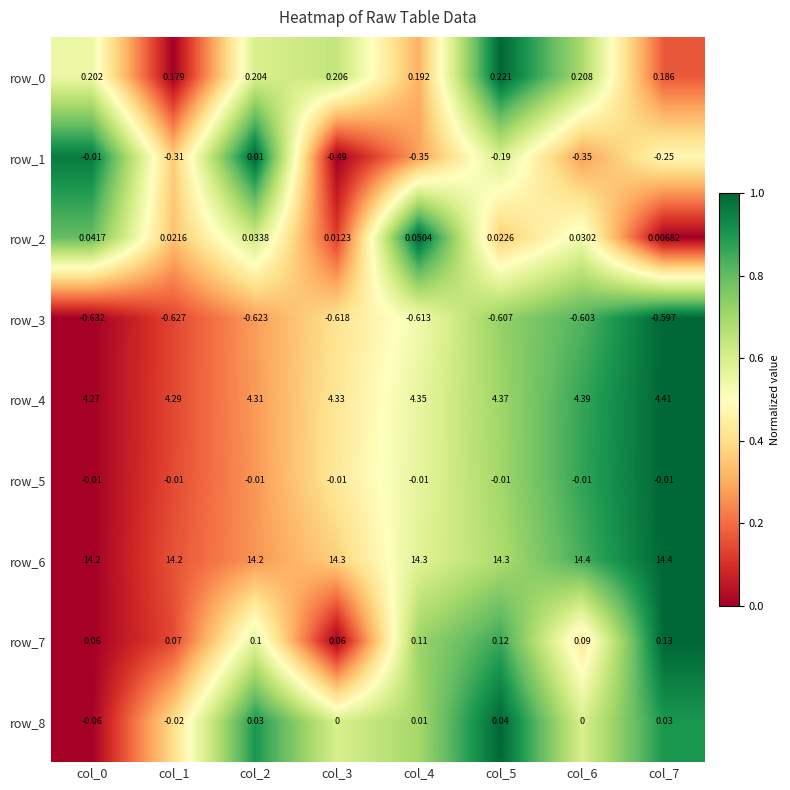

Which series changed the most between col_2 and col_5?

row_1